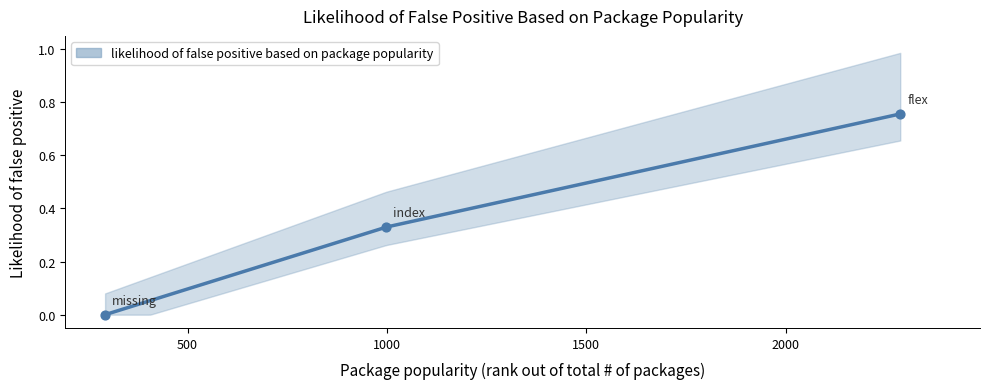

Which has a higher value, 998 or 2287?

2287